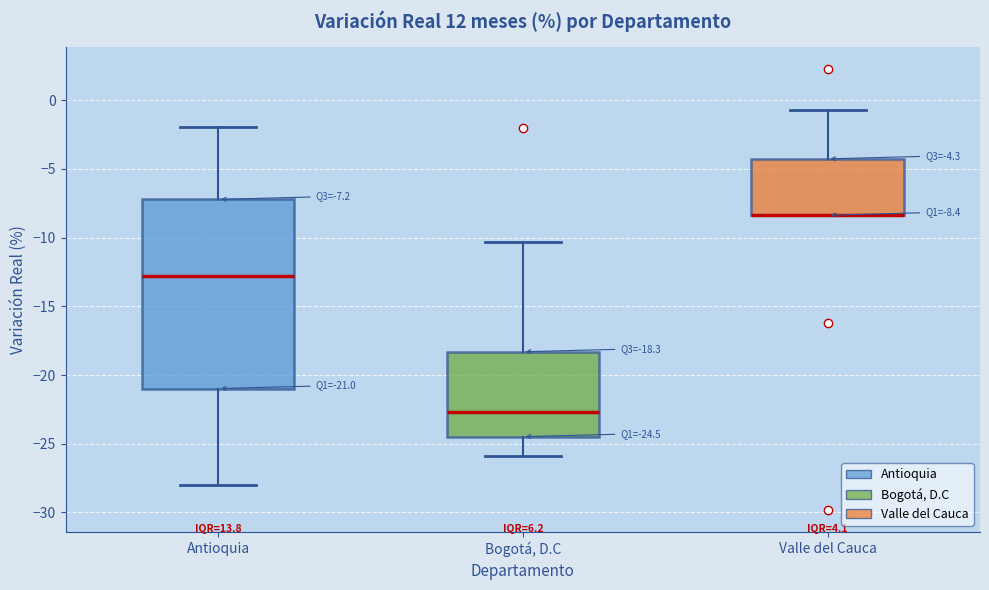

Which box is the tallest, from its lower edge to its upper edge?

Antioquia